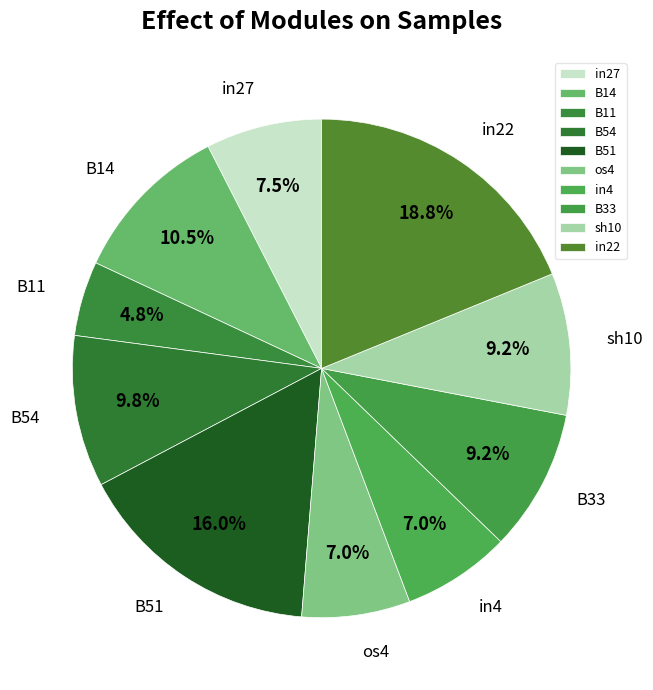

Which category has the biggest portion of the pie?

in22